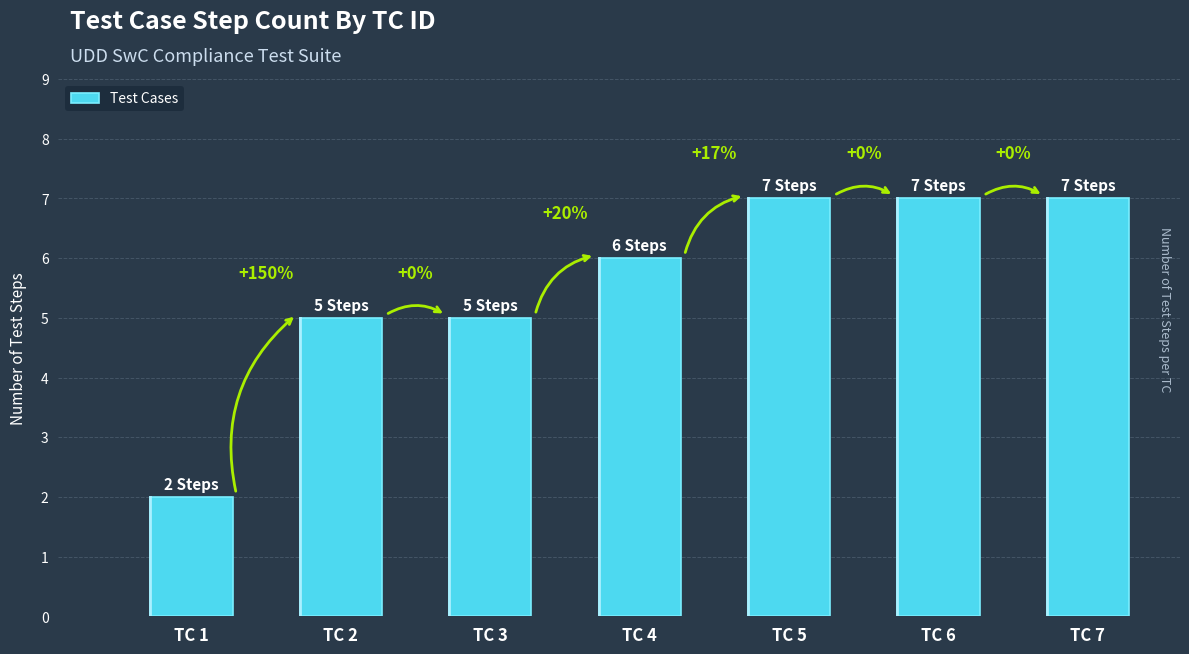

Where does the data first go above 6?

TC 5